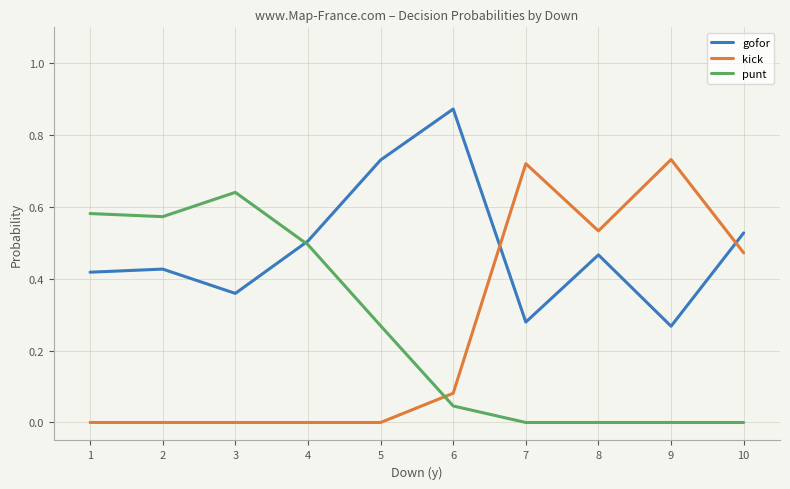

The value of kick at 7 is 0.3. True or false?

False